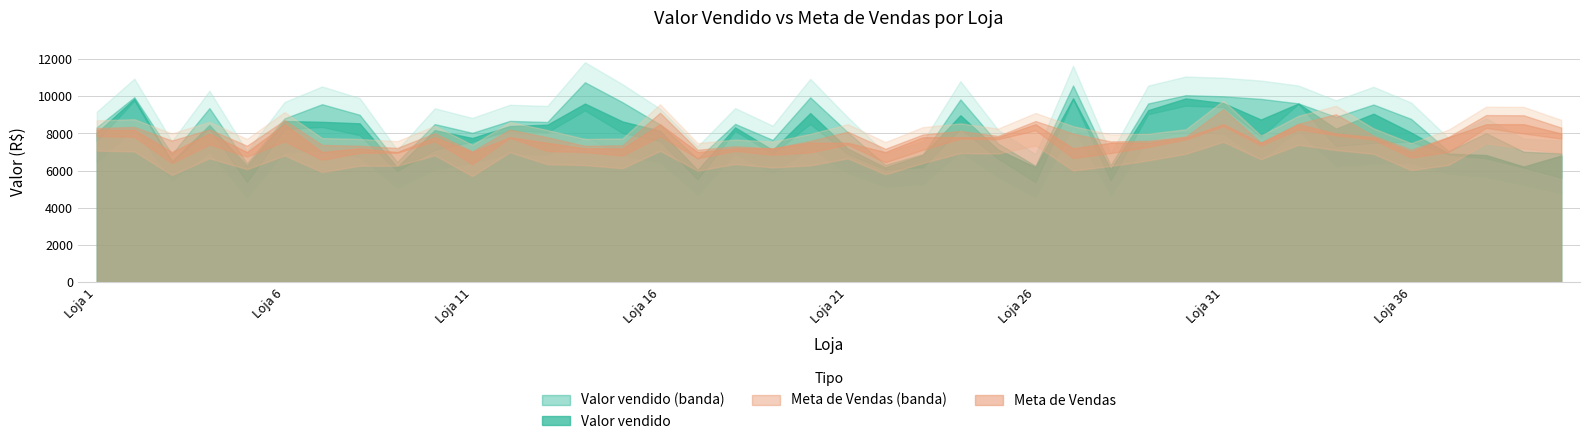

Which series has the widest spread of values?

Valor vendido